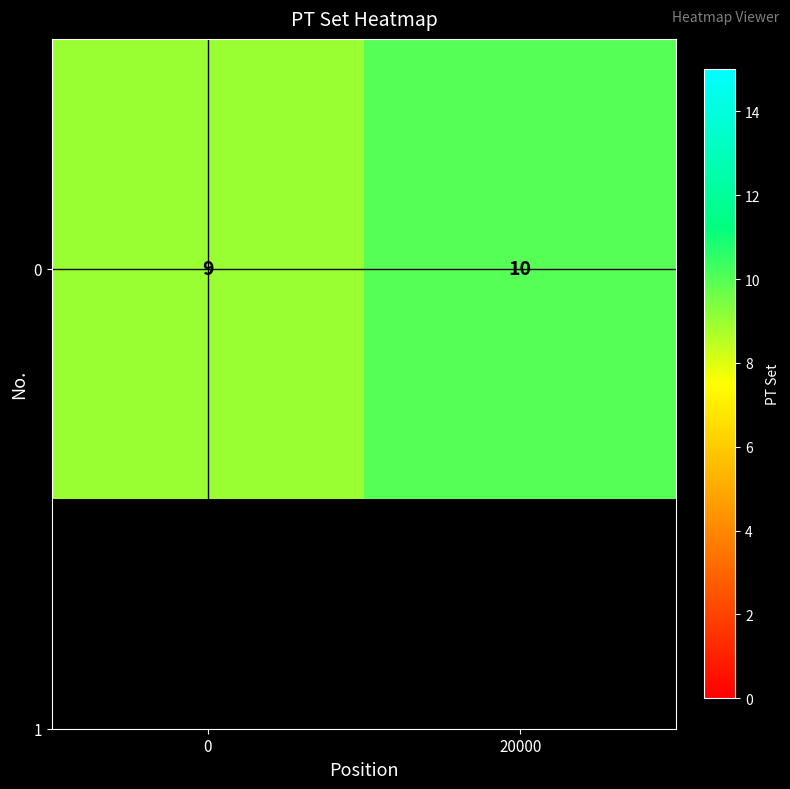

Count the values in the range 9 to 10.

2